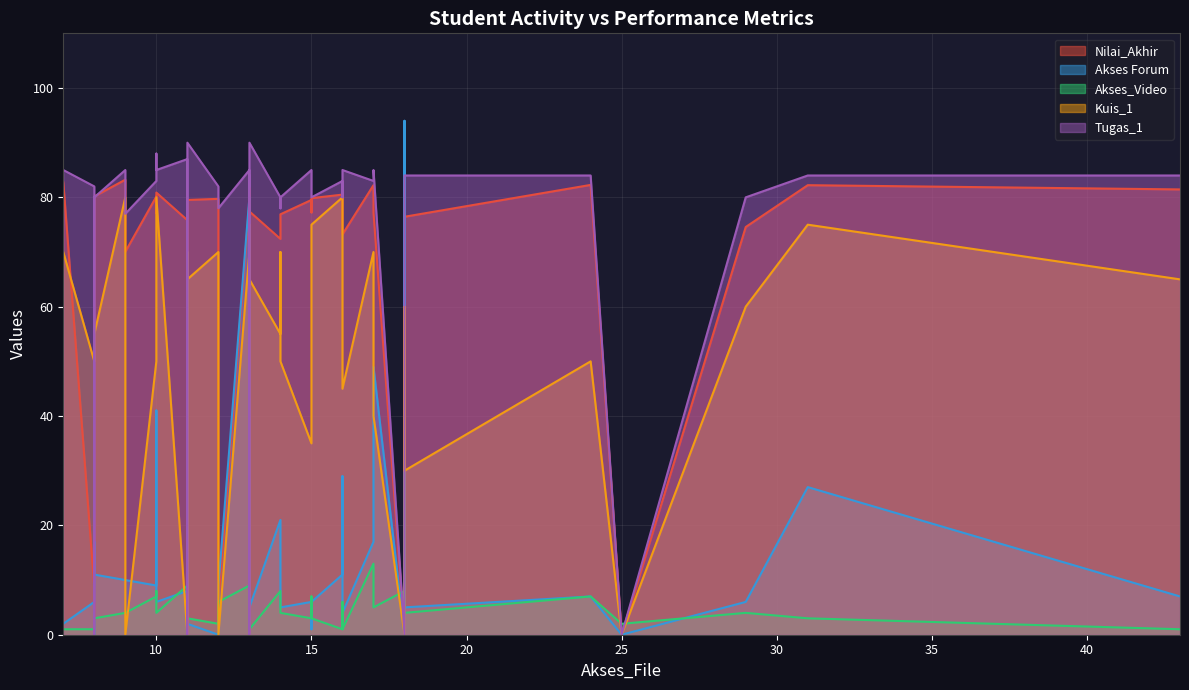

What are all the series names shown in the legend?

Nilai_Akhir, Akses Forum, Akses_Video, Kuis_1, Tugas_1